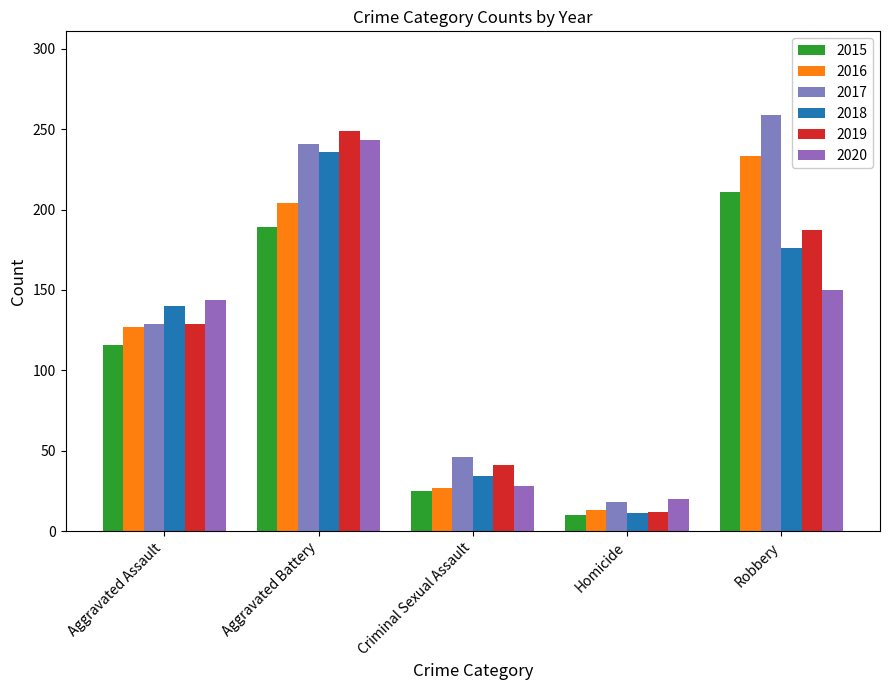

What is the difference between the second highest and minimum values in the 2019 series?

175